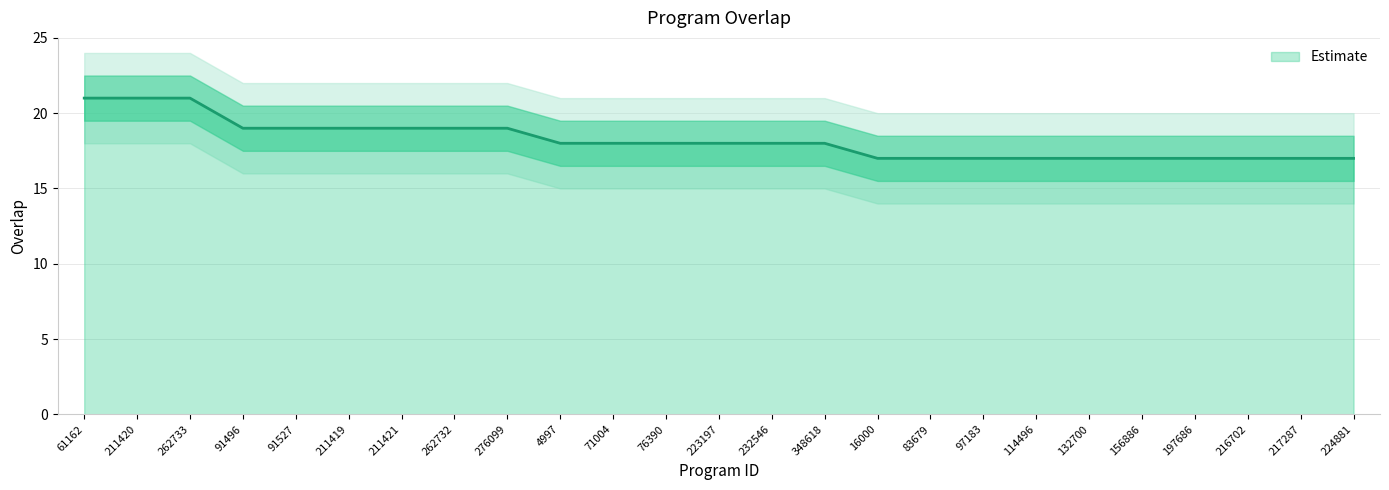

How many values are between 17 and 19?

22